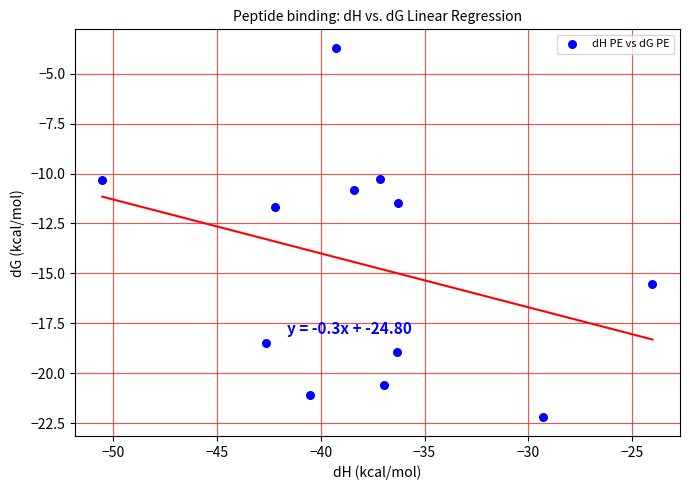

What is the average X value?

-37.8